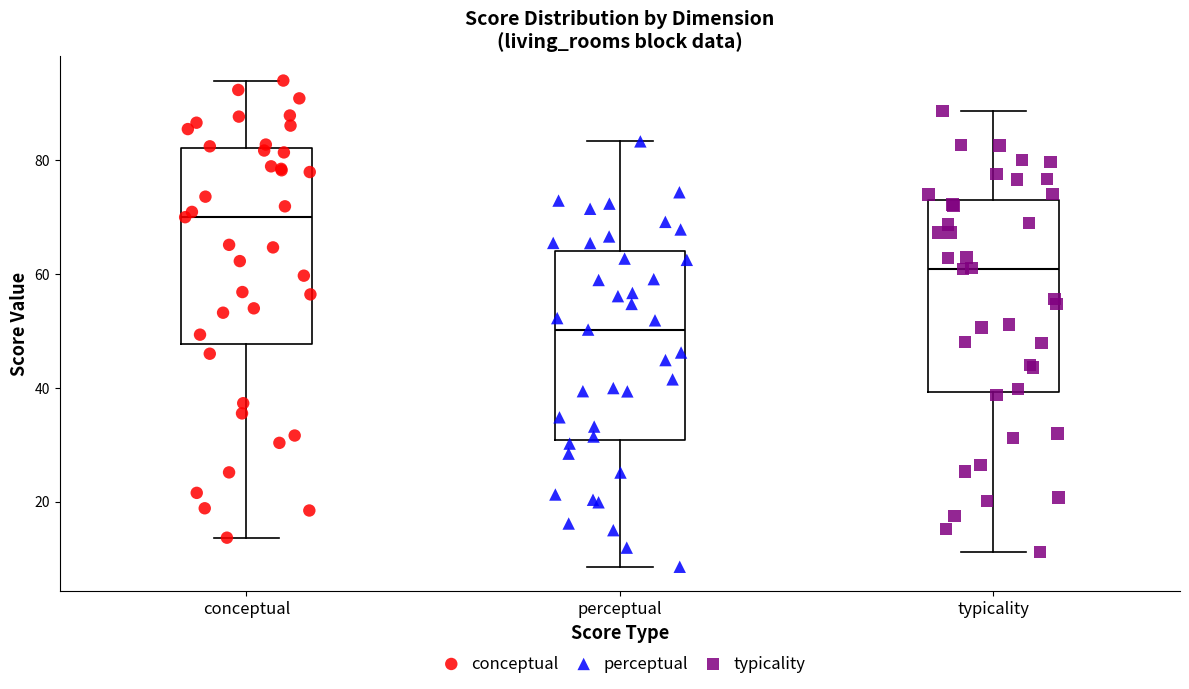

Reading left to right, read every box against the y-axis: the position of its median line, the range the box covers, and the ends of its whiskers. The values are not printed on the chart, so give them approximately, as read against the axis.

conceptual: median 70, box 48 to 82, whiskers 14 to 94
perceptual: median 50, box 30 to 64, whiskers 8 to 84
typicality: median 60, box 40 to 74, whiskers 12 to 88